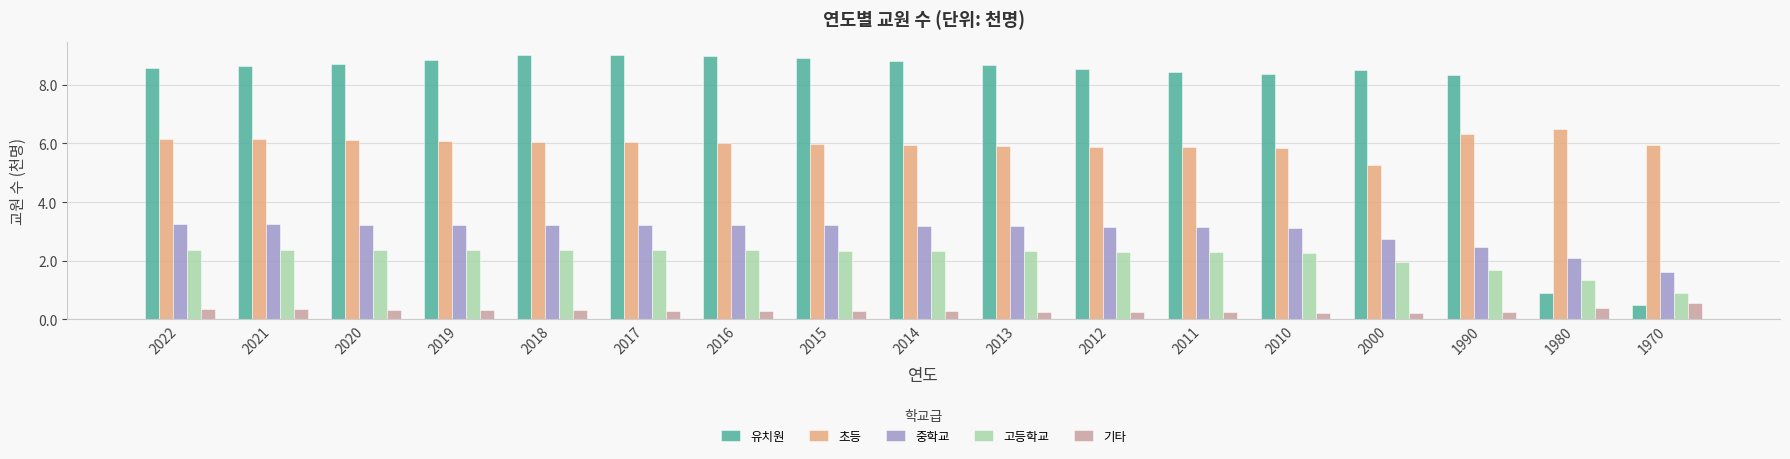

Which series has the largest total across all categories?

유치원